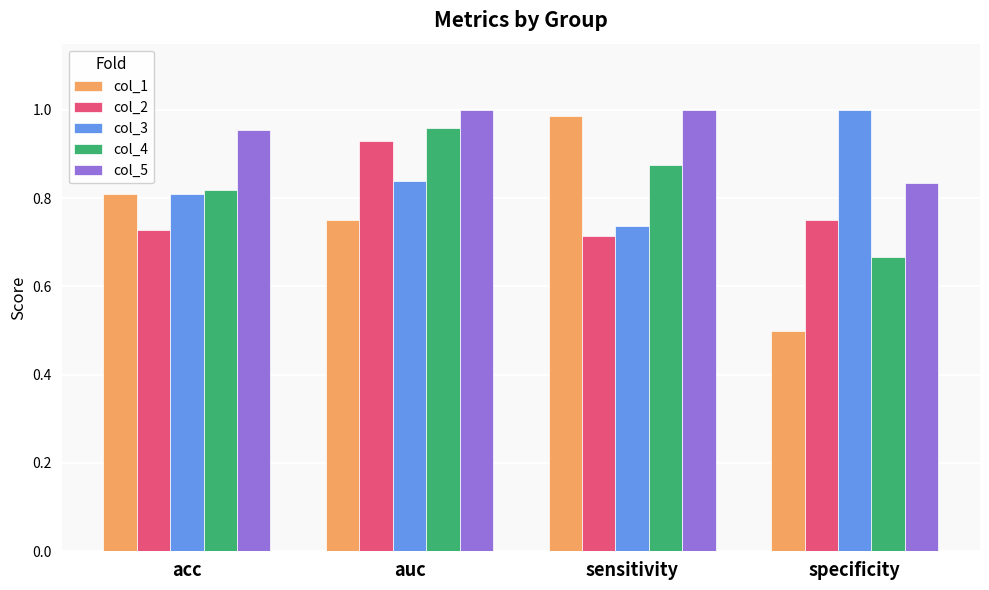

The value of col_3 at sensitivity is 0.4. True or false?

False